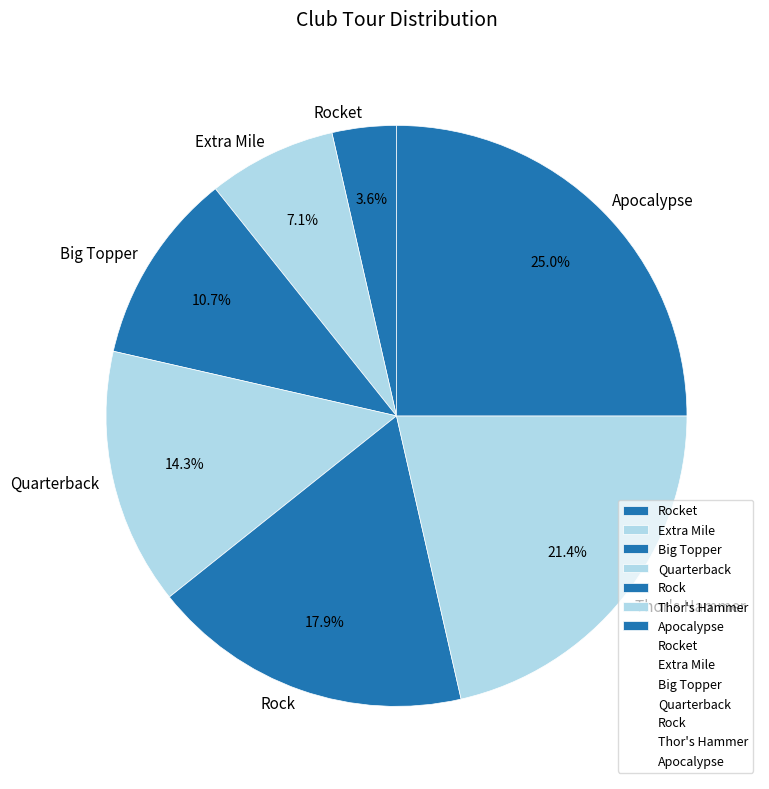

Which slice is the smallest?

Rocket